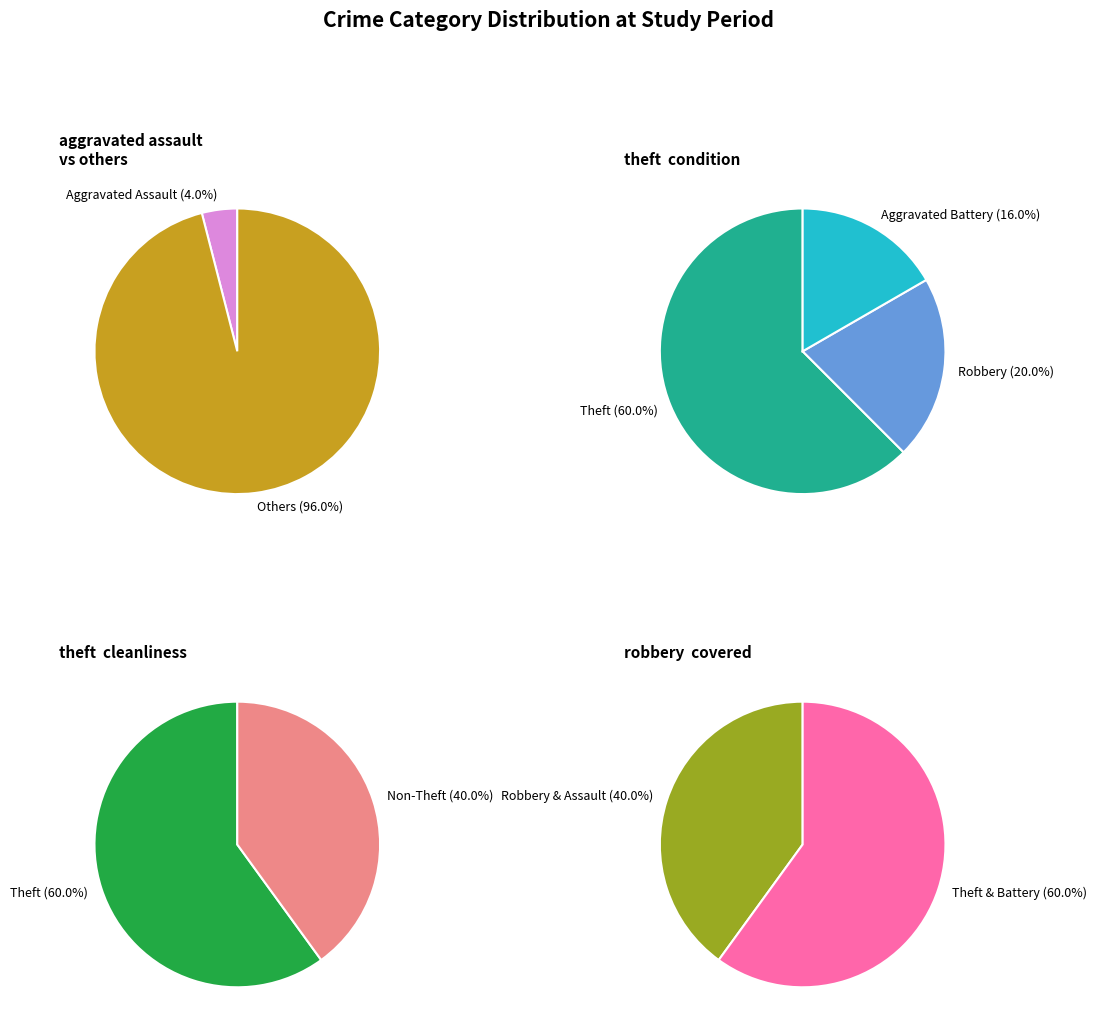

What is the majority slice?

Theft